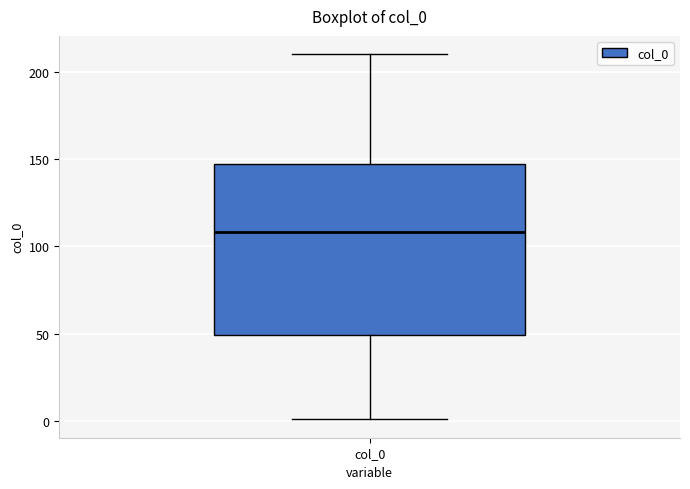

Where does the lower whisker of the box for col_0 end on the y-axis? The values are not printed on the chart, so give them approximately, as read against the axis.

0